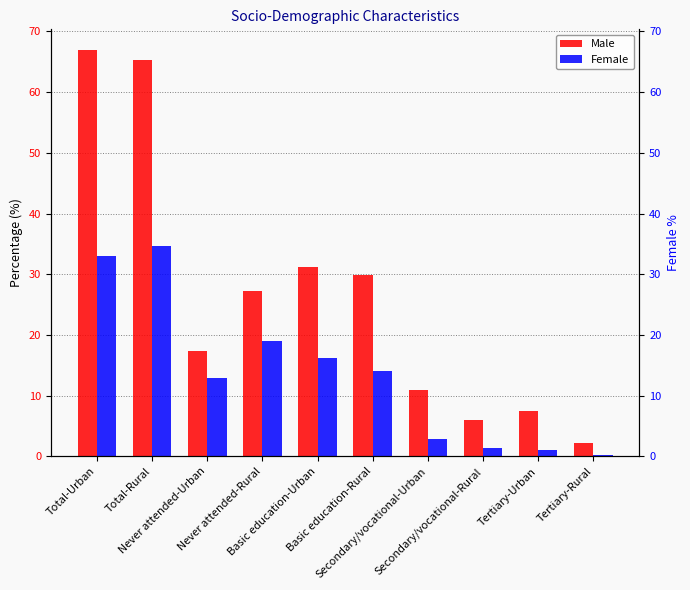

Which has a higher value, Total-Rural or Total-Urban?

Total-Urban